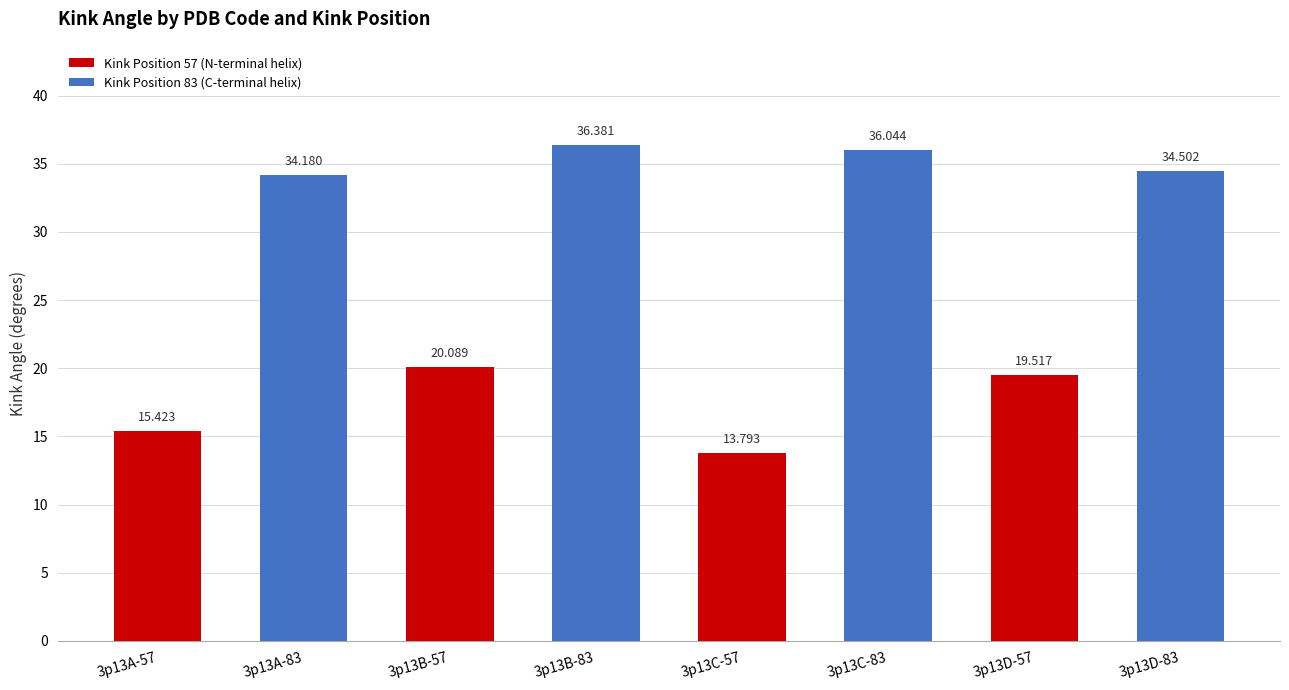

At which label does Kink Position 83 (C-terminal helix) first exceed 36?

3p13B-57